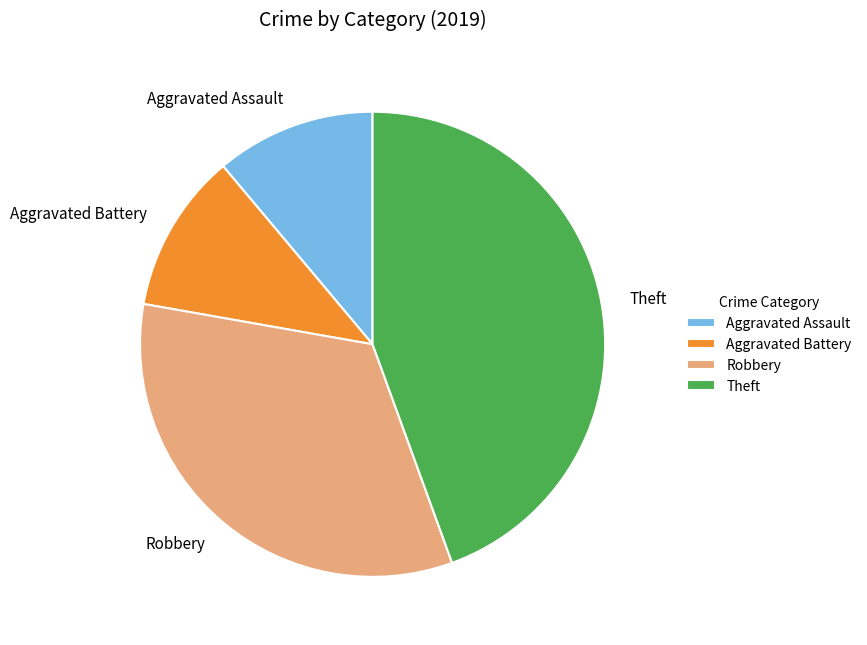

Combined, do Aggravated Battery and Theft account for over 50%?

Yes